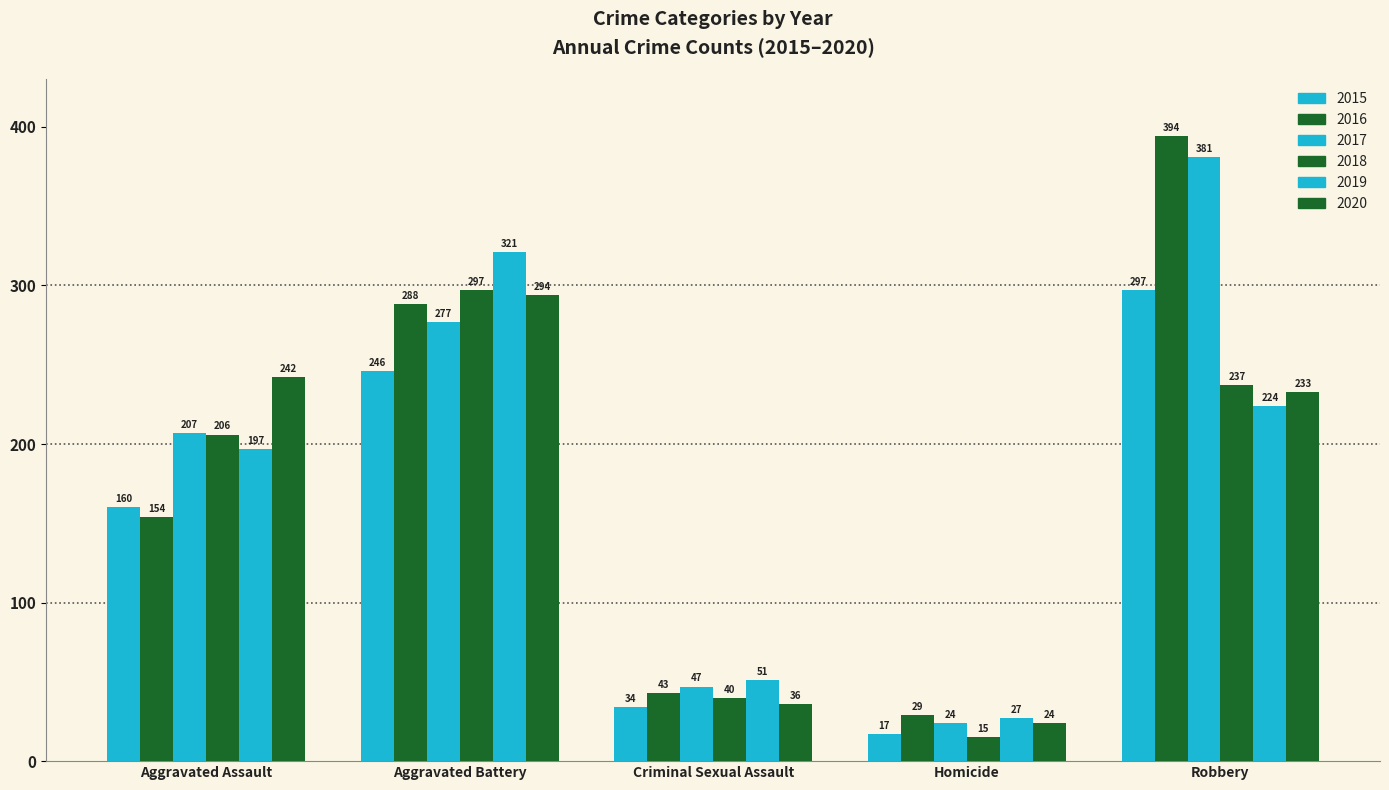

Rank the categories by 2019 value from highest to lowest.

Aggravated Battery, Robbery, Aggravated Assault, Criminal Sexual Assault, Homicide